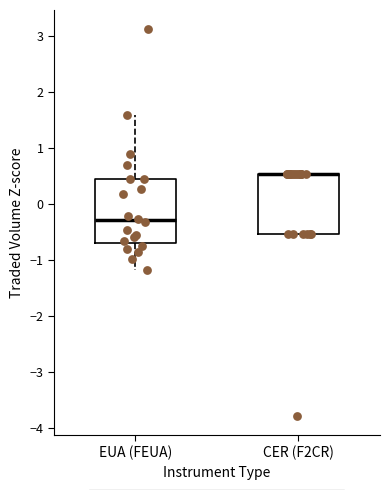

Reading left to right, read every box against the y-axis: the position of its median line, the range the box covers, and the ends of its whiskers. The values are not printed on the chart, so give them approximately, as read against the axis.

EUA (FEUA): median -0.3, box -0.7 to 0.4, whiskers -1.2 to 1.6
CER (F2CR): median 0.5 (drawn on the box's upper edge), box -0.5 to 0.5, whiskers -0.5 to 0.5